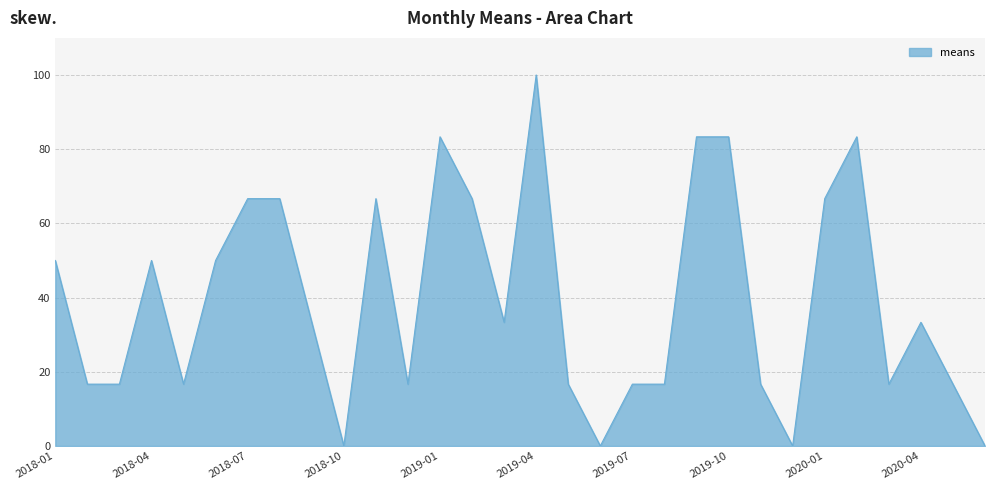

What is the difference between the maximum and minimum values?

100.0